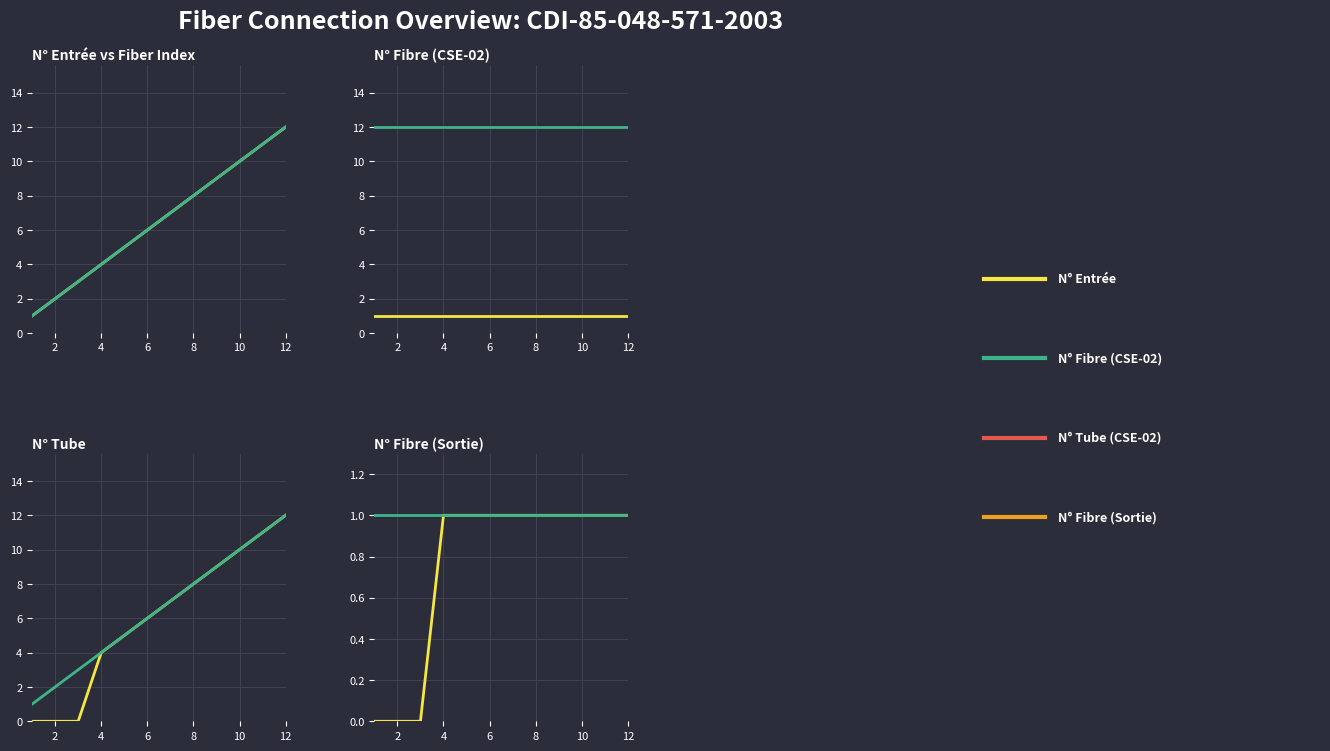

At which label is N° Fibre (CSE-02) closest to 6?

6